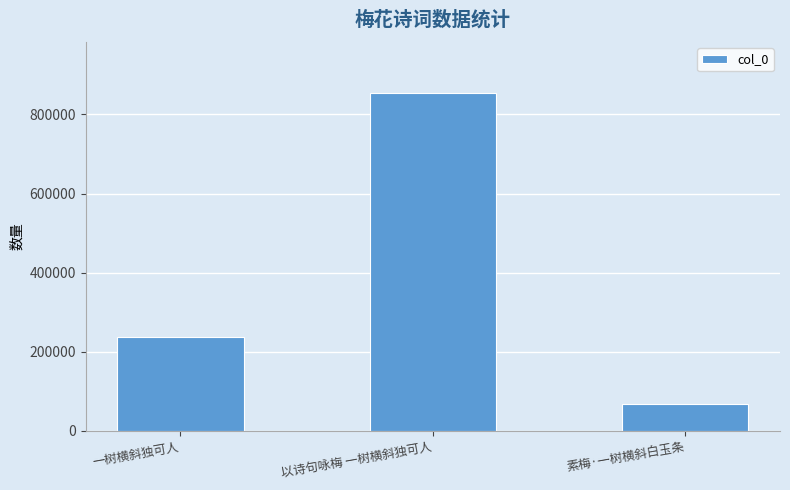

What is the smallest value displayed?

69117